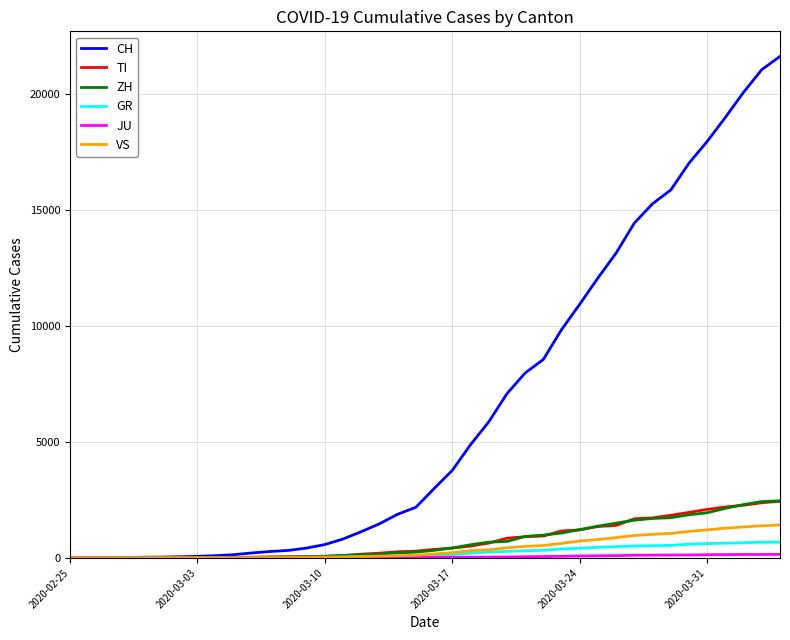

What is the maximum value for ZH?

2461